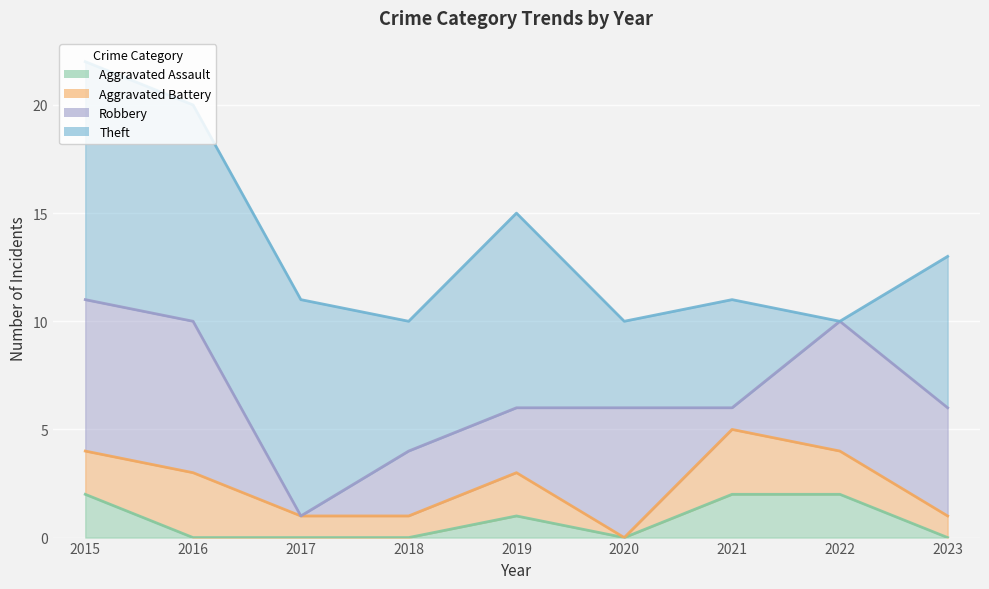

The value of Theft at 2017 is 10. True or false?

True